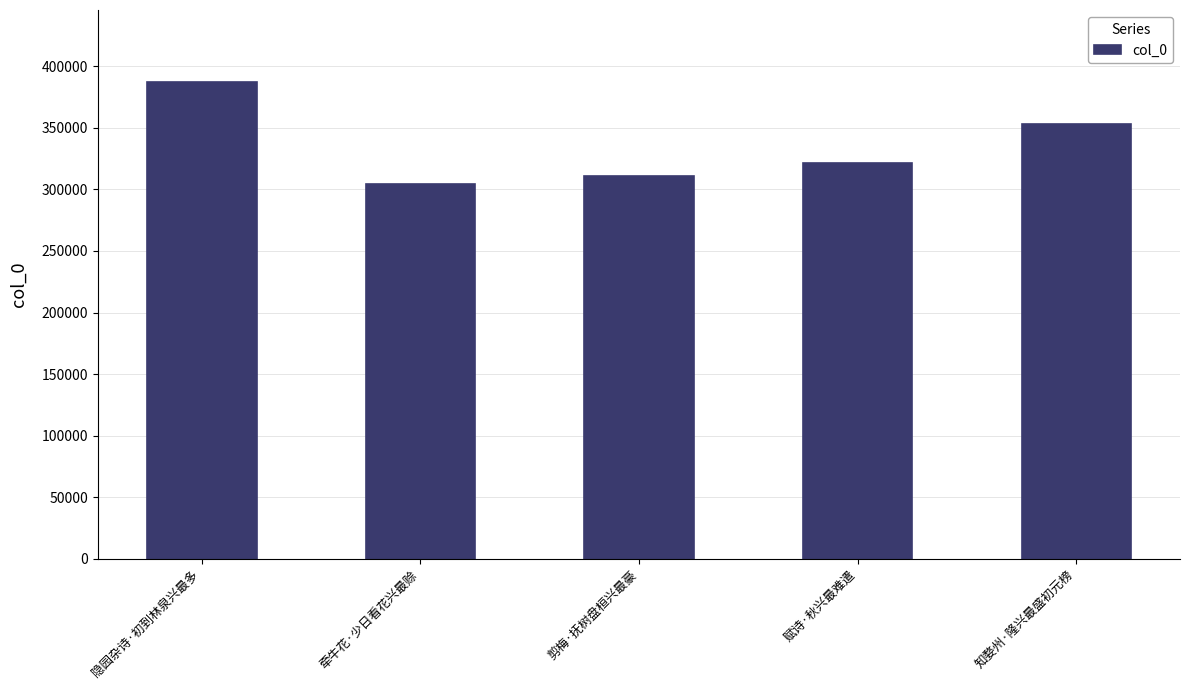

Reading left to right, what are all the values shown in this chart?

387416	304184	310596	321404	353356